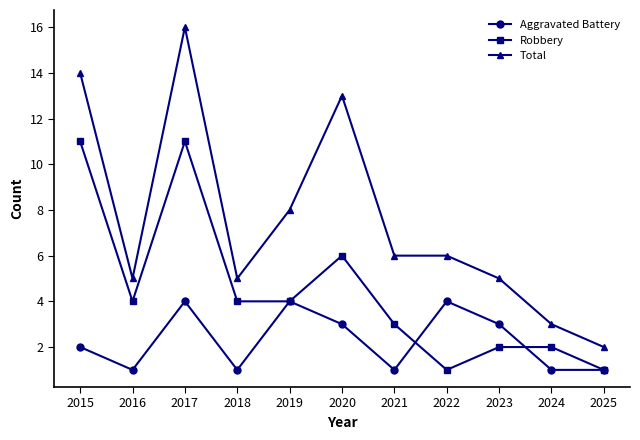

True or false: Robbery and Total cross at least once.

False